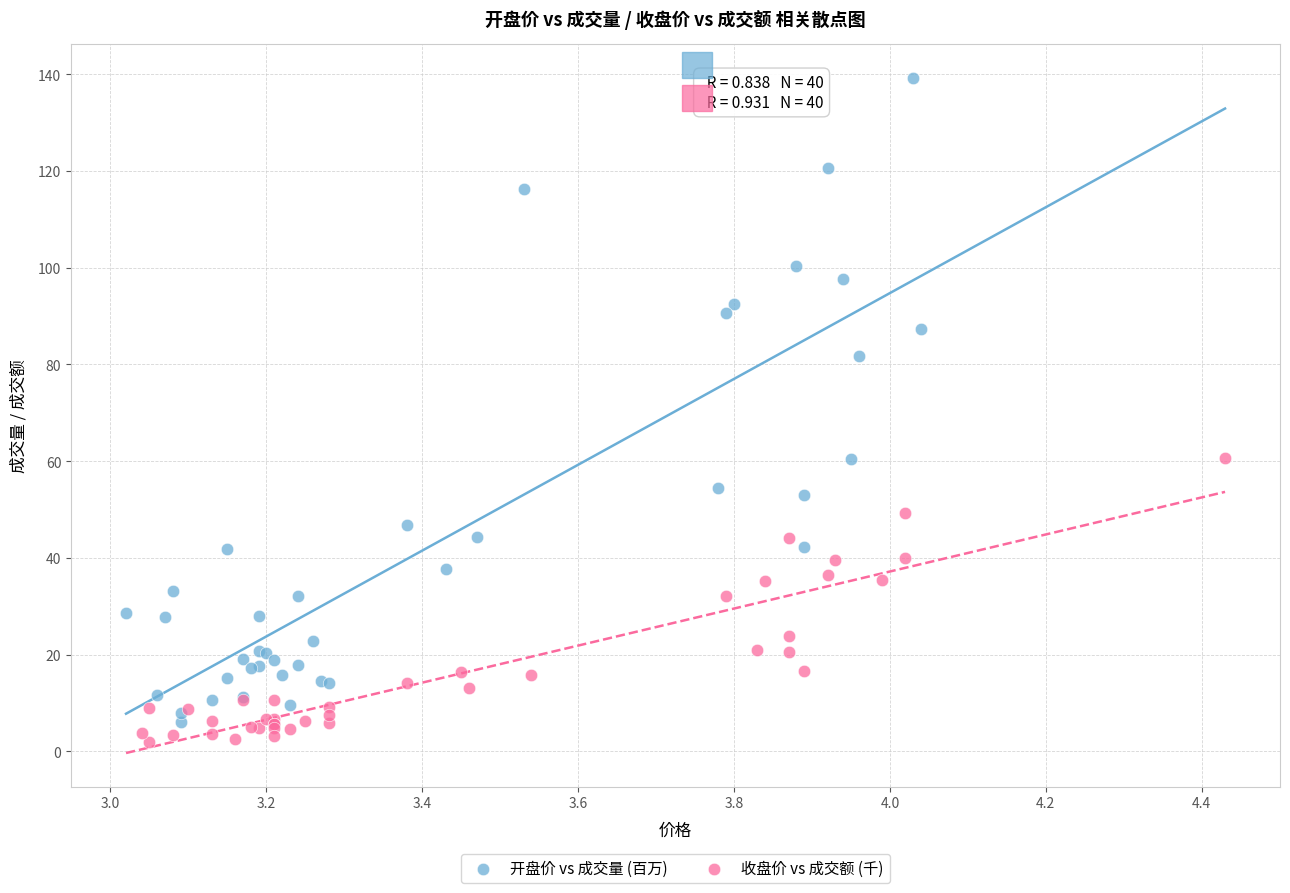

Which series contains the lowest Y value?

收盘价 vs 成交额 (千)